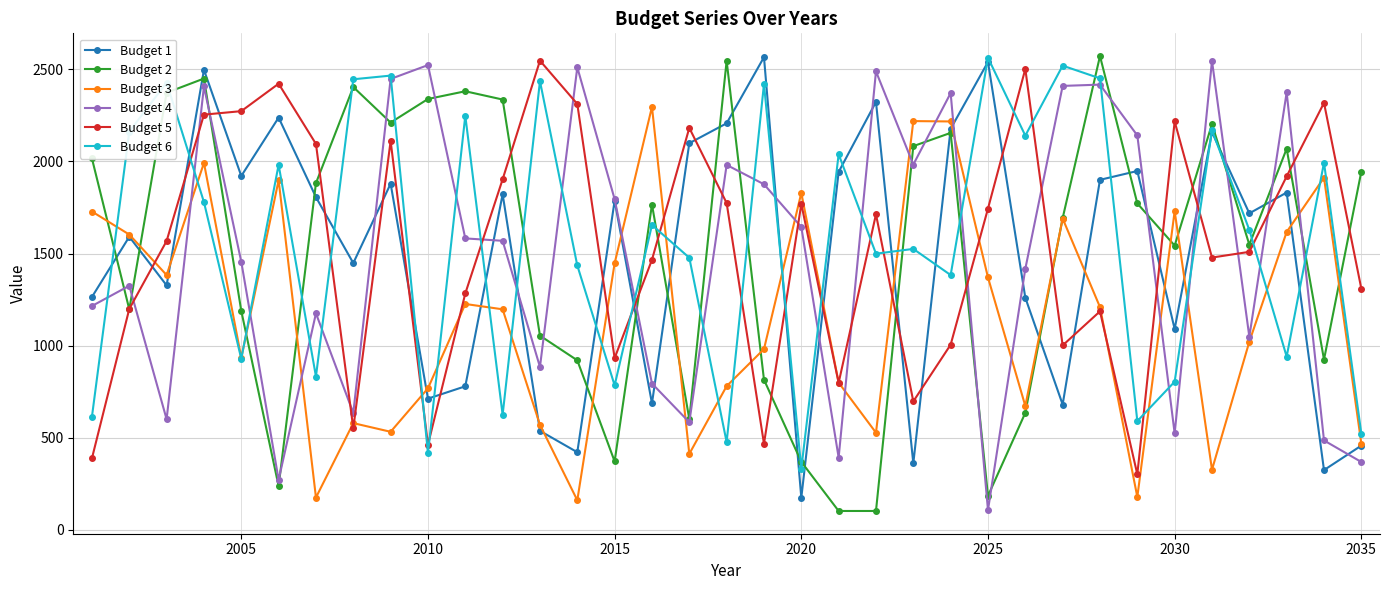

What is the value of the Budget 2 point at the 28th from the left?

2572